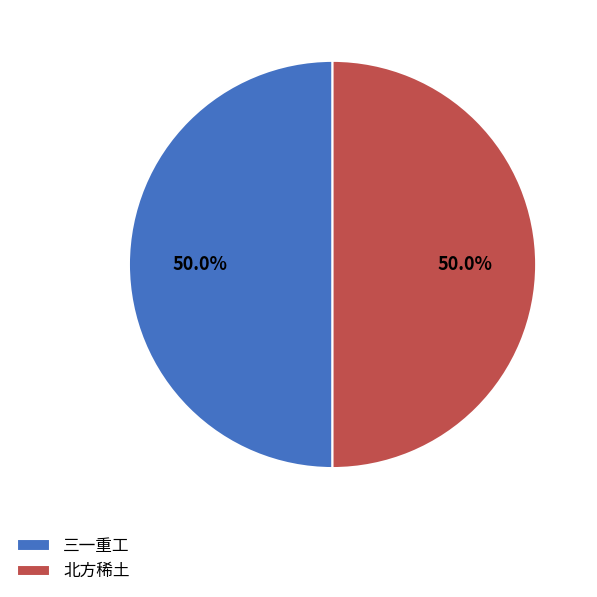

To the nearest percent, what is the combined percentage of 北方稀土 and 三一重工?

100%